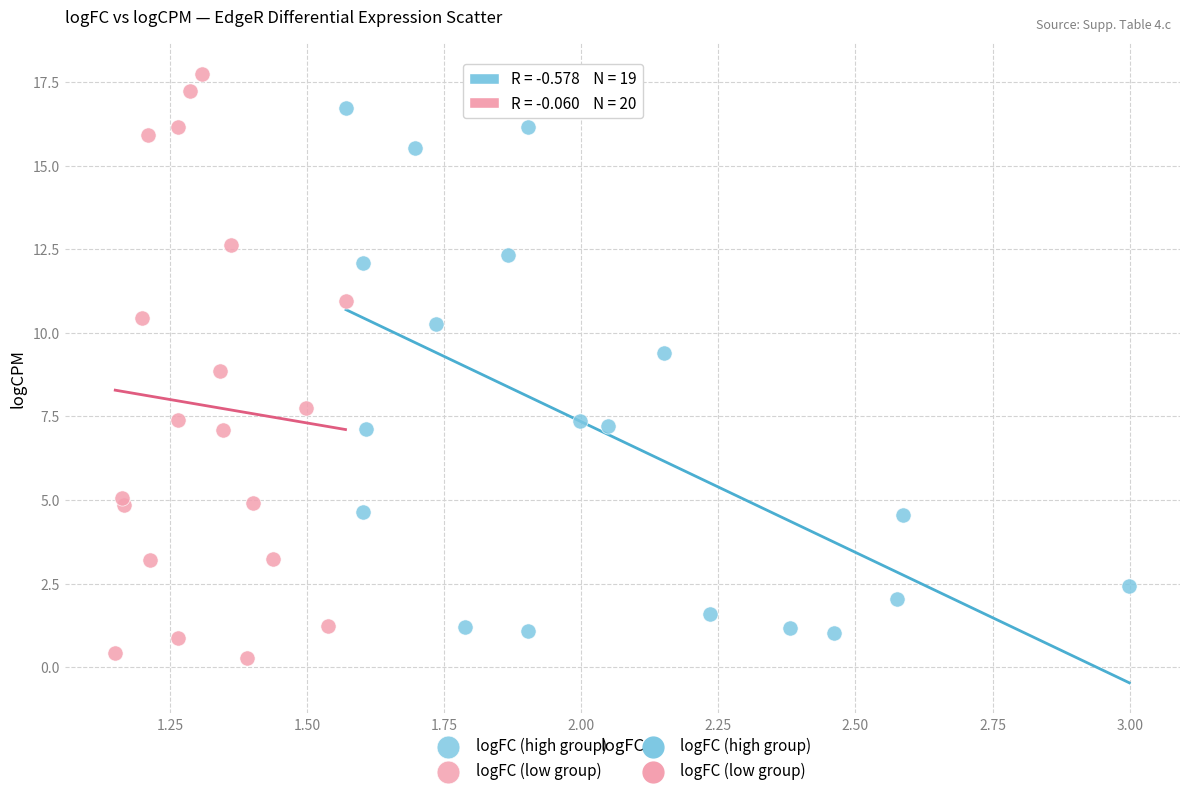

Which series has the widest spread of Y values?

logFC (low group)